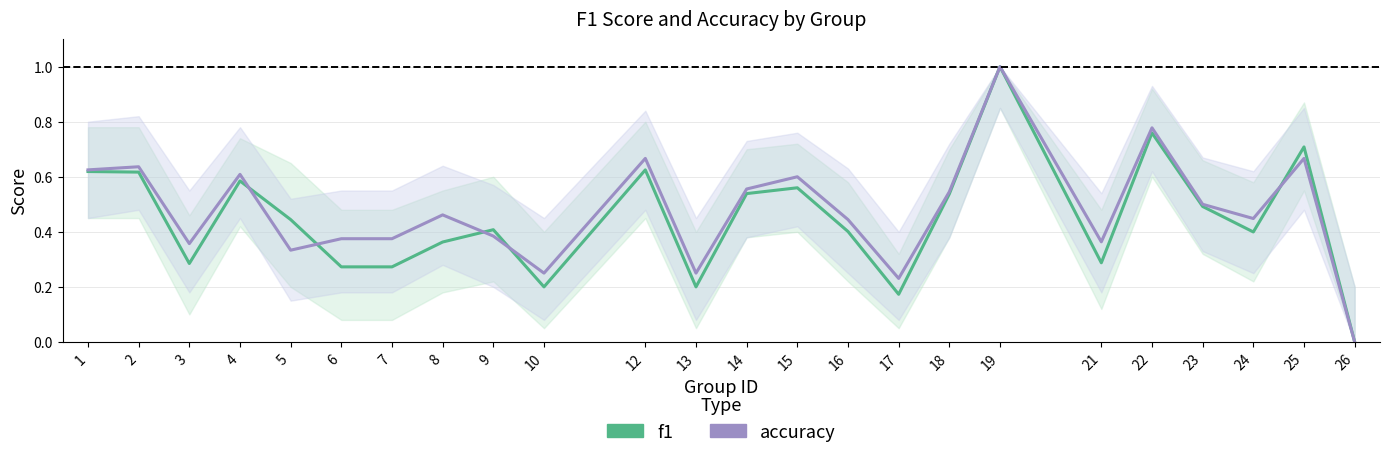

Reading left to right, list all the values displayed in this chart.

f1: 0.6	0.6	0.3	0.6	0.4	0.3	0.3	0.4	0.4	0.2	0.6	0.2	0.5	0.6	0.4	0.2	0.5	1.0	0.3	0.8	0.5	0.4	0.7	0.0
accuracy: 0.6	0.6	0.4	0.6	0.3	0.4	0.4	0.5	0.4	0.2	0.7	0.2	0.6	0.6	0.4	0.2	0.5	1.0	0.4	0.8	0.5	0.4	0.7	0.0